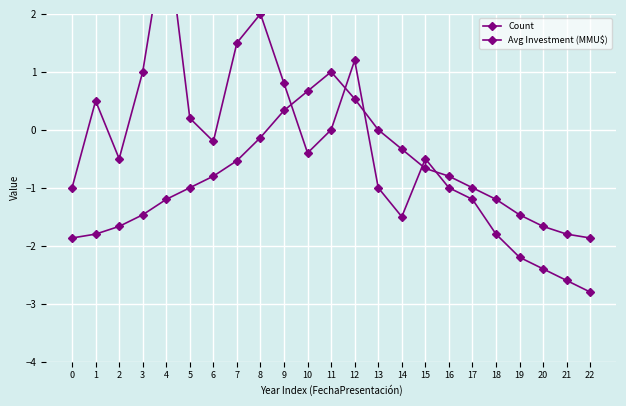

List the series in order of their peak value, lowest first.

Count, Avg Investment (MMU$)